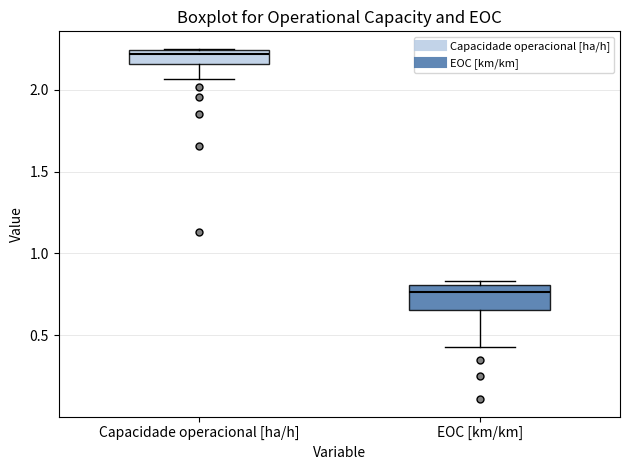

Reading left to right, read every box against the y-axis: the position of its median line, the range the box covers, and the ends of its whiskers. The values are not printed on the chart, so give them approximately, as read against the axis.

Capacidade operacional [ha/h]: median 2.20, box 2.15 to 2.25, whiskers 2.05 to 2.25
EOC [km/km]: median 0.75, box 0.65 to 0.80, whiskers 0.45 to 0.85